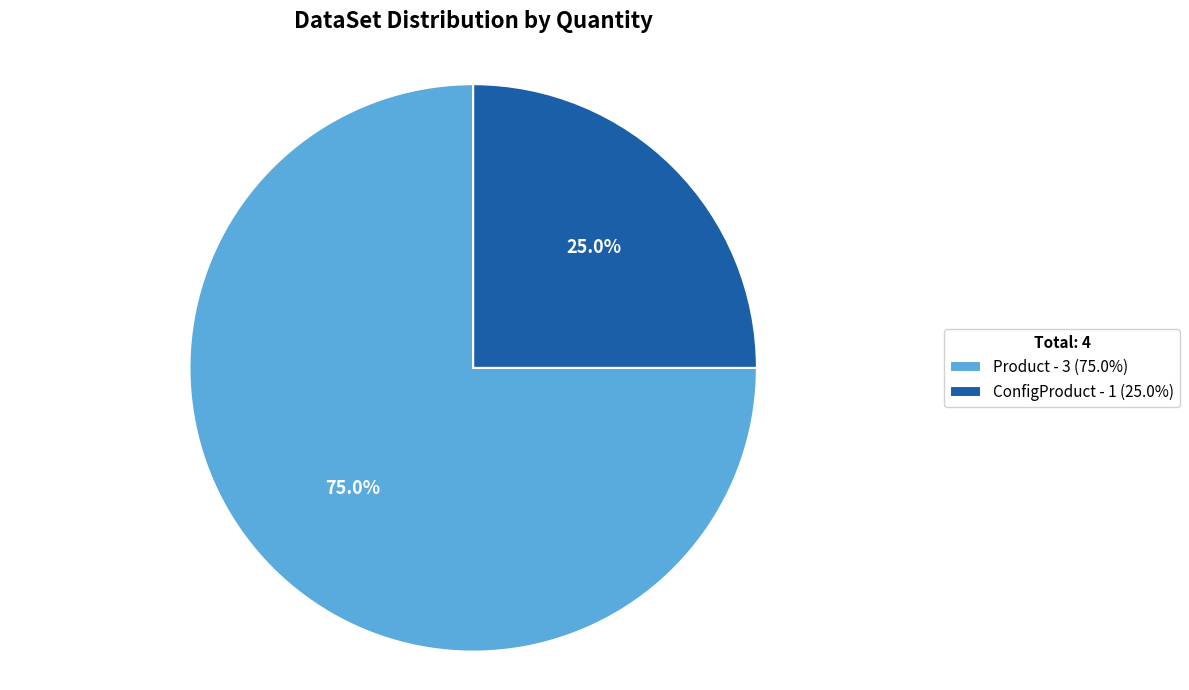

To the nearest percent, what percentage of the pie is ConfigProduct?

25%